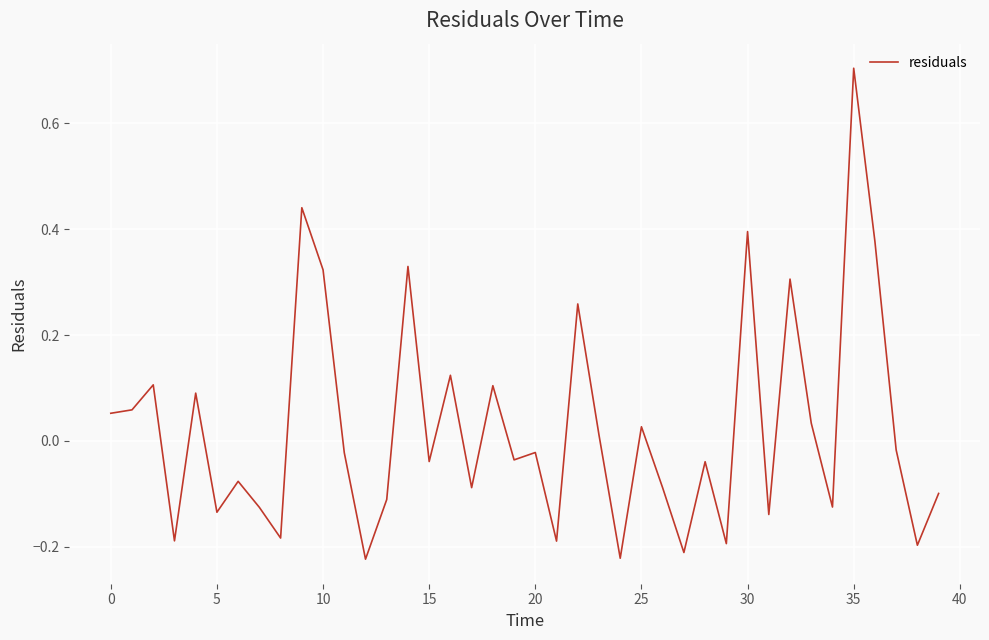

What is the difference between the maximum and minimum values?

0.9